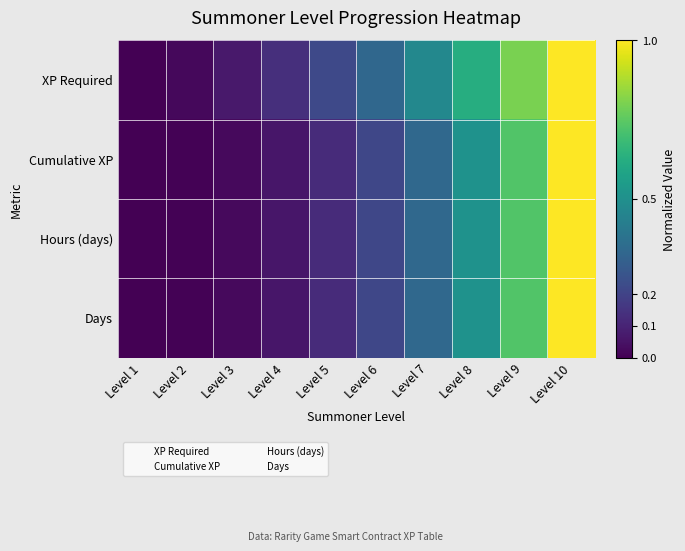

What is the difference between the highest and lowest values at Level 9?

0.1